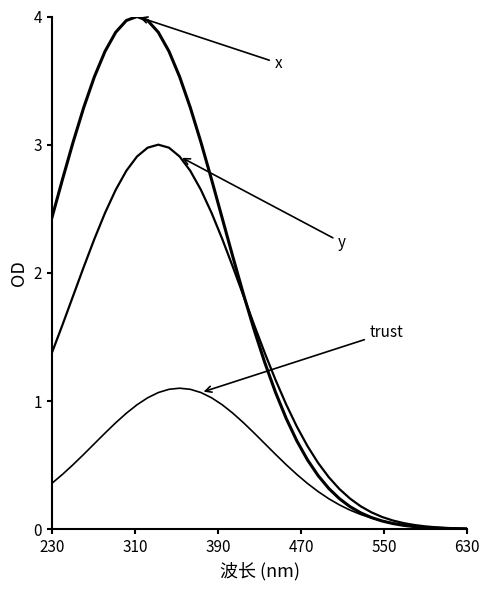

Is this an area chart (filled region under the line)?

No